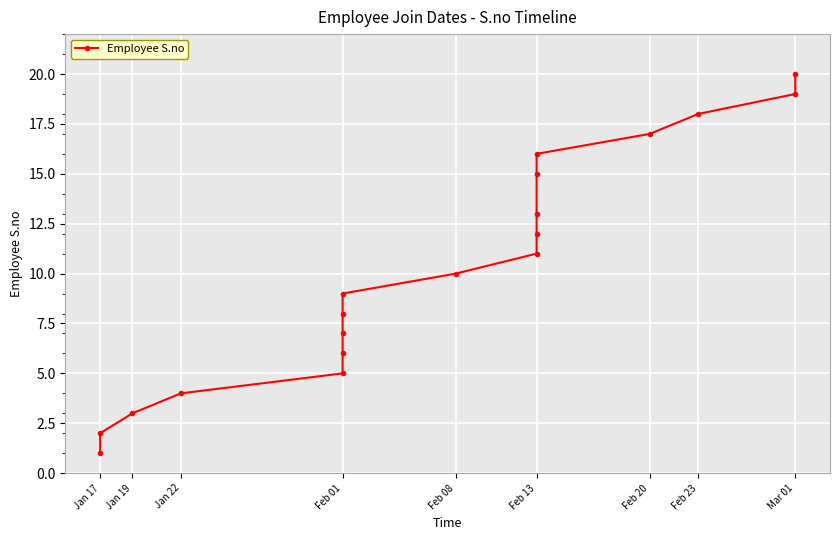

Which category has the lowest value across all series?

Jan 17